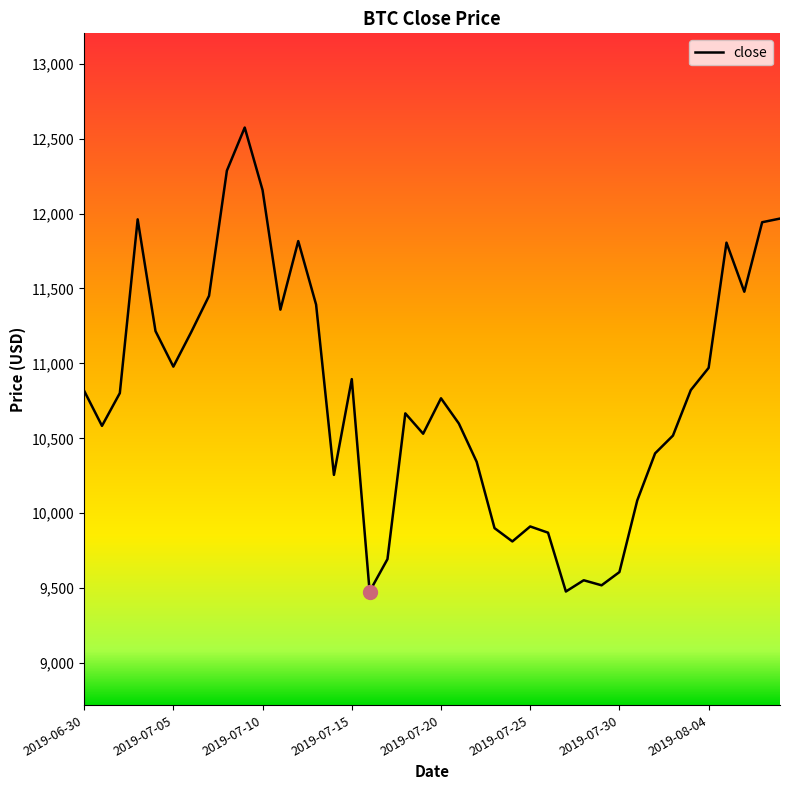

What is the greatest value displayed?

12573.8